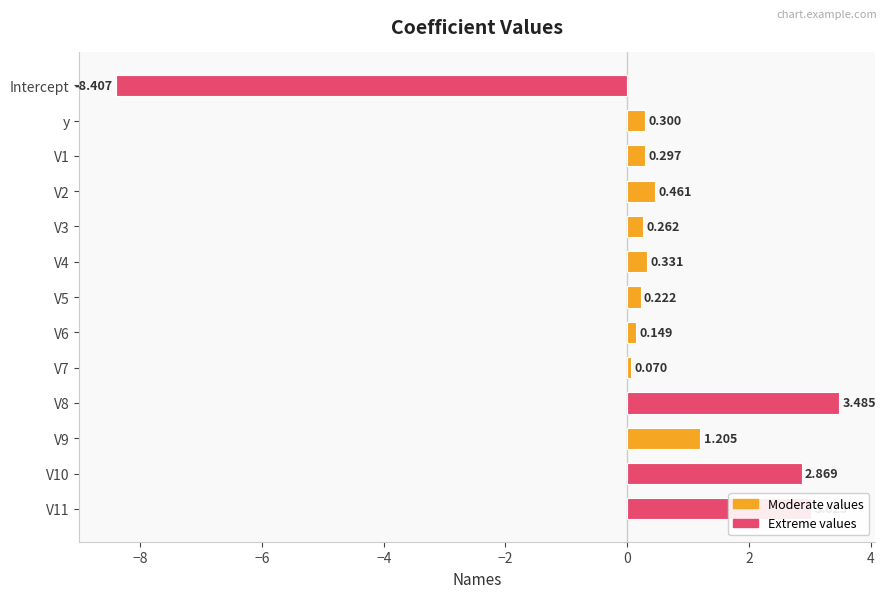

Which label corresponds to the smallest value in the chart?

Intercept